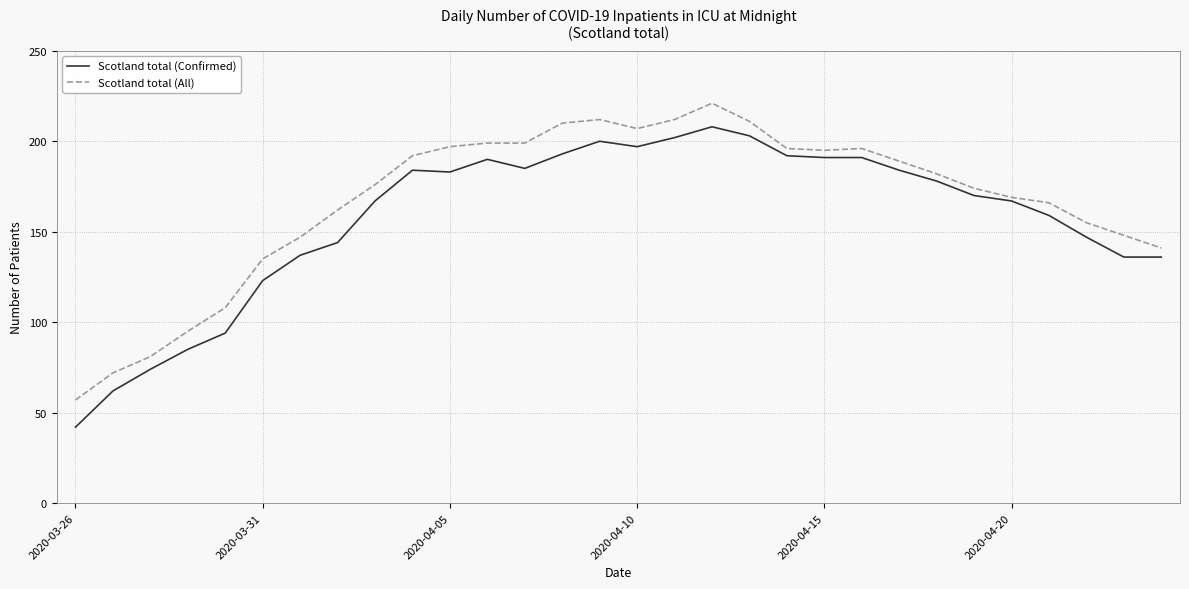

List the series in order of their peak value, lowest first.

Scotland total (Confirmed), Scotland total (All)